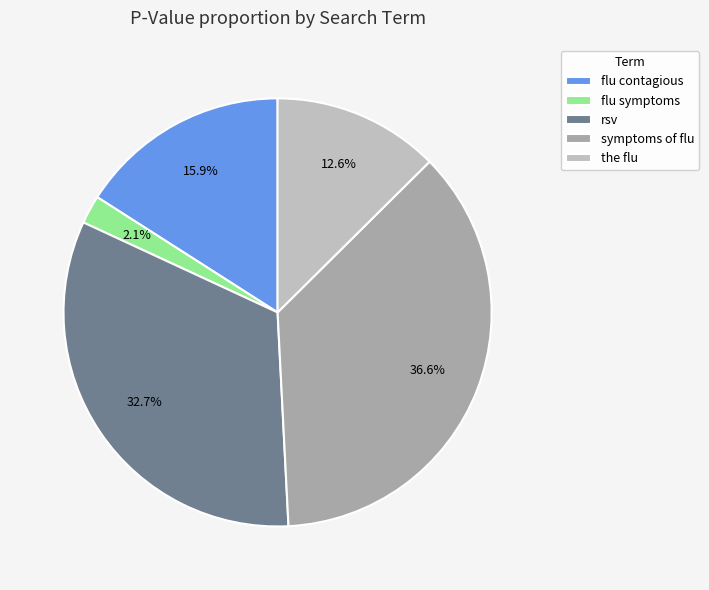

To the nearest percent, what portion does the flu represent?

13%